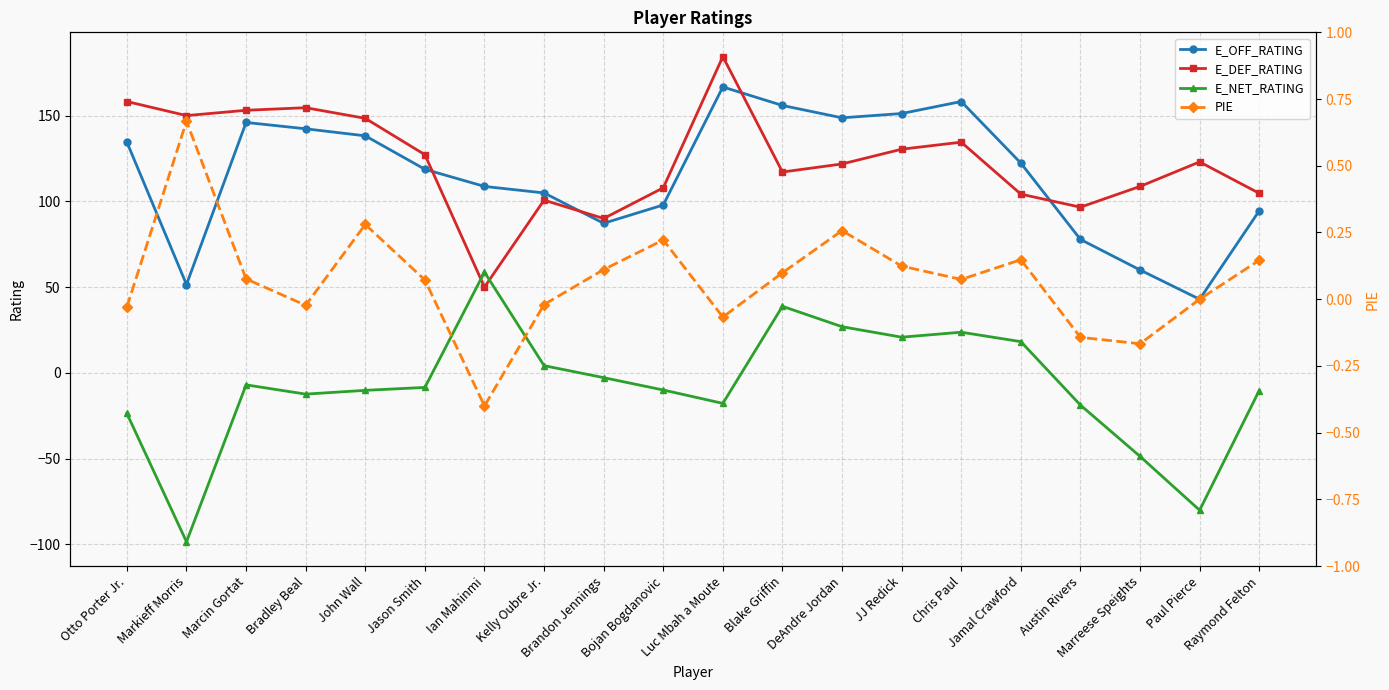

What is the difference between the highest and lowest values at Kelly Oubre Jr.?

104.9